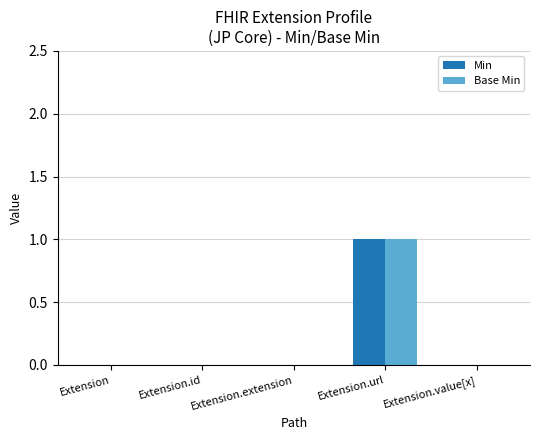

How many groups of bars are there?

5